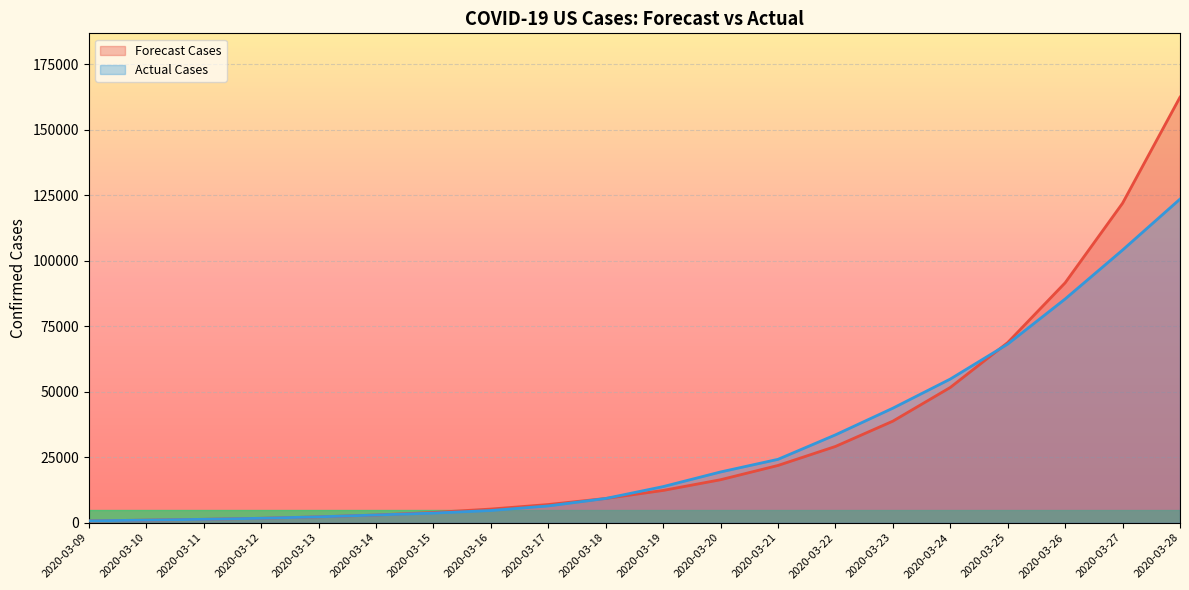

Which series has the widest spread of values?

Forecast Cases